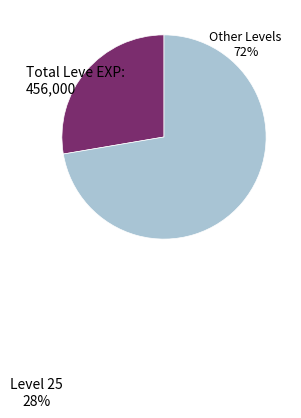

Count the number of slices in the pie.

2